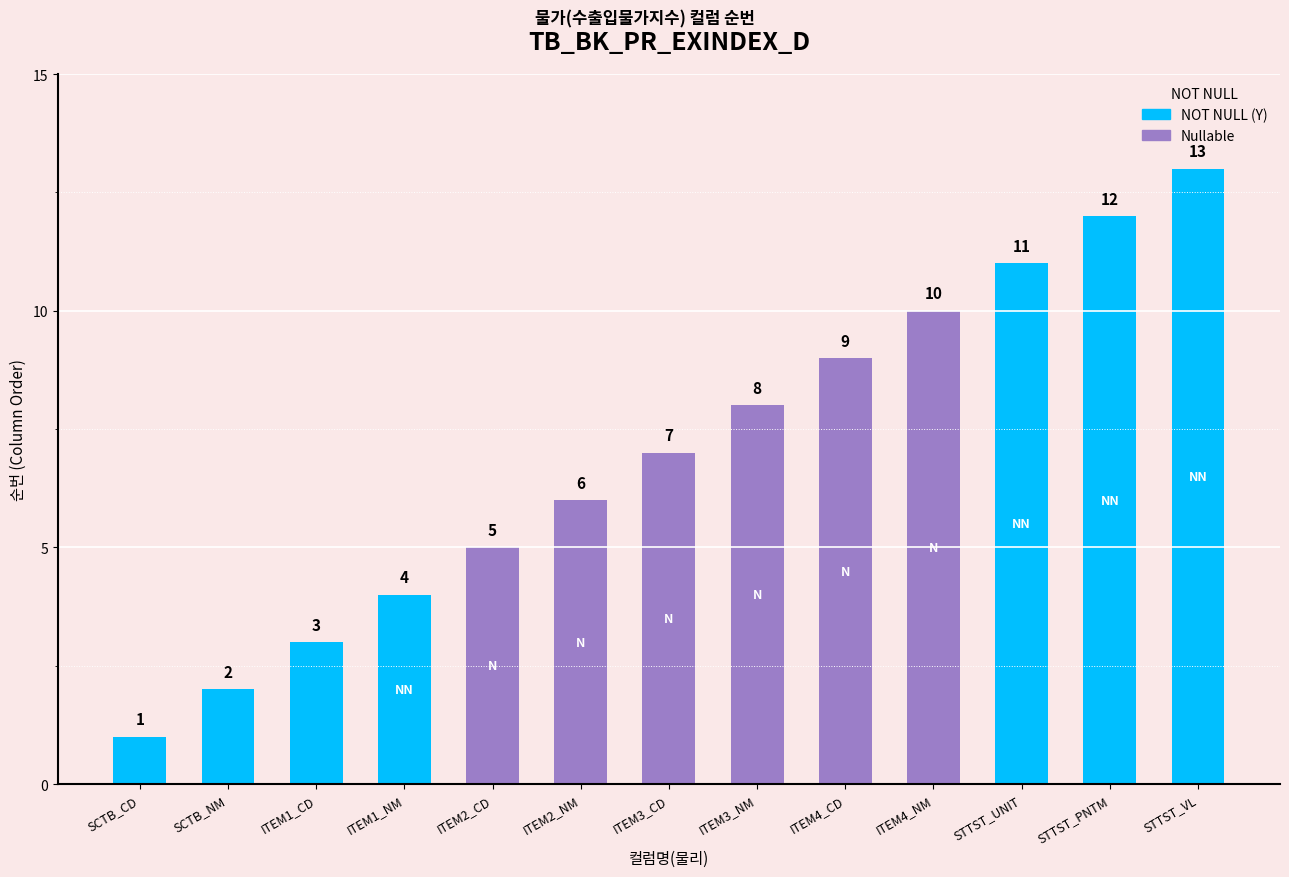

Does the chart contain any negative values?

No